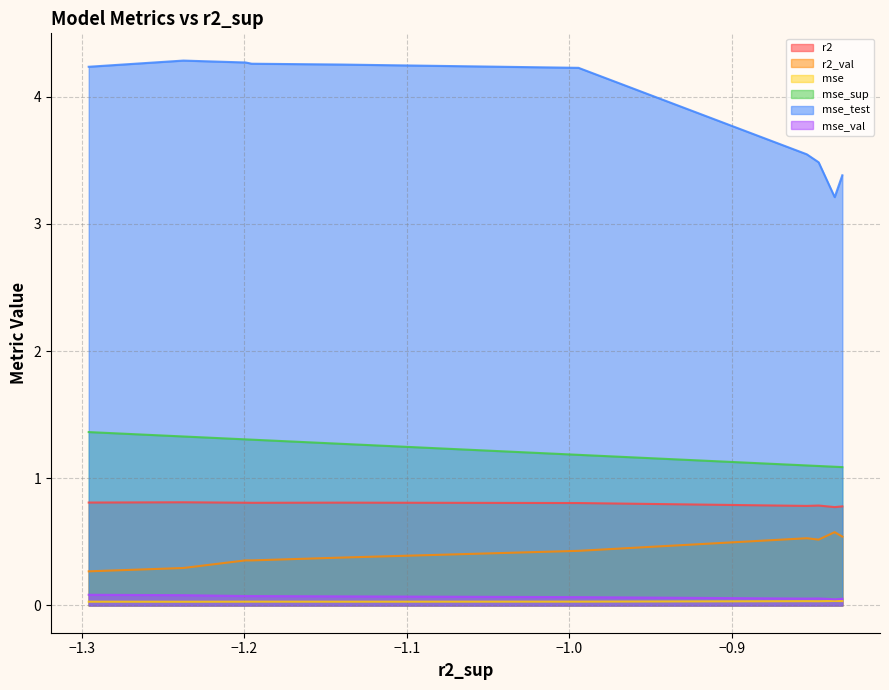

What are all the series names shown in the legend?

r2, r2_val, mse, mse_sup, mse_test, mse_val